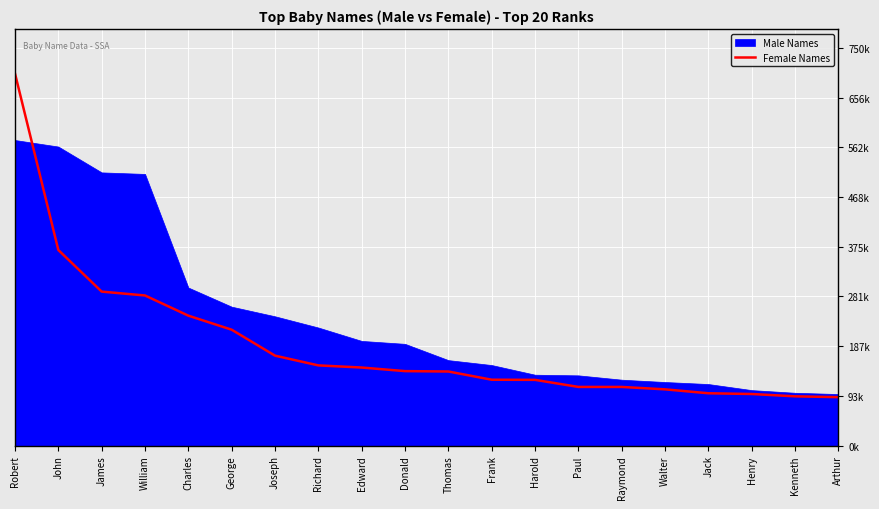

The chart shows a value of 92835 at Kenneth. True or false?

True